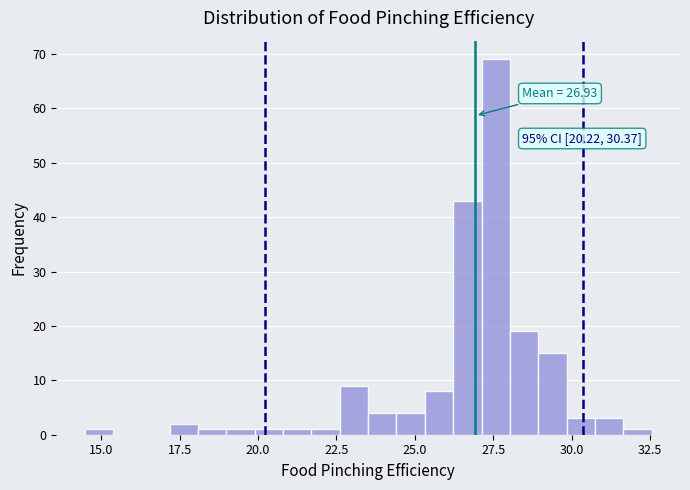

Read against the x-axis, roughly where is the centre of the tallest bar?

27.5